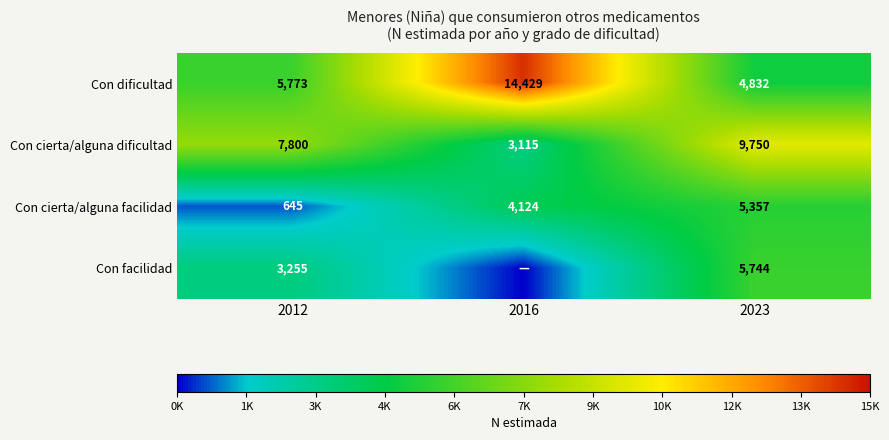

Which has a higher value, 2012 or 2023?

2012